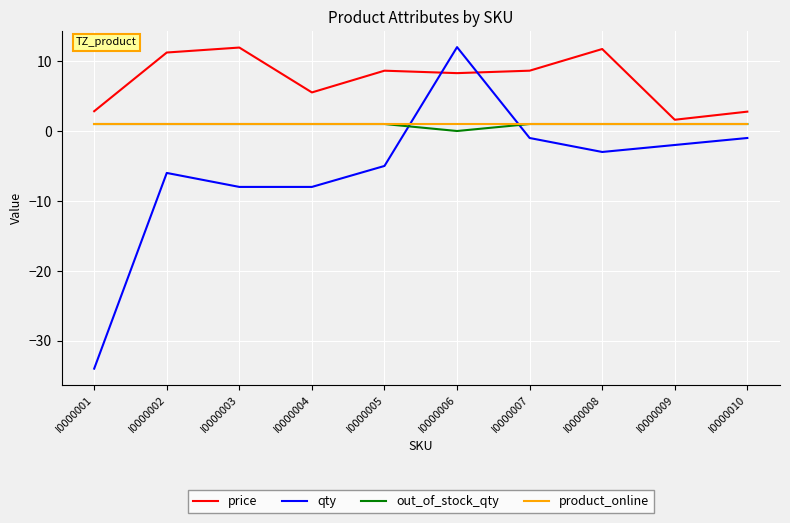

What is the difference between the qty values at I0000008 and I0000002?

3.0